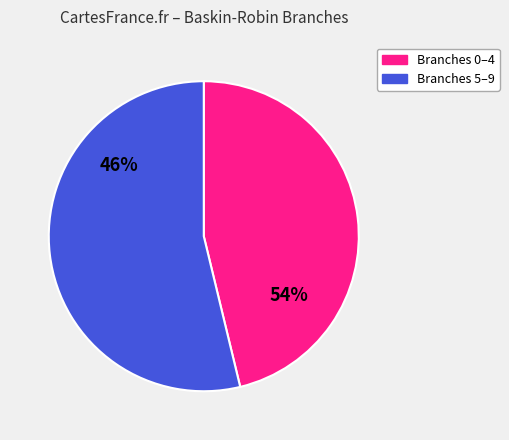

Which slice is the largest?

4